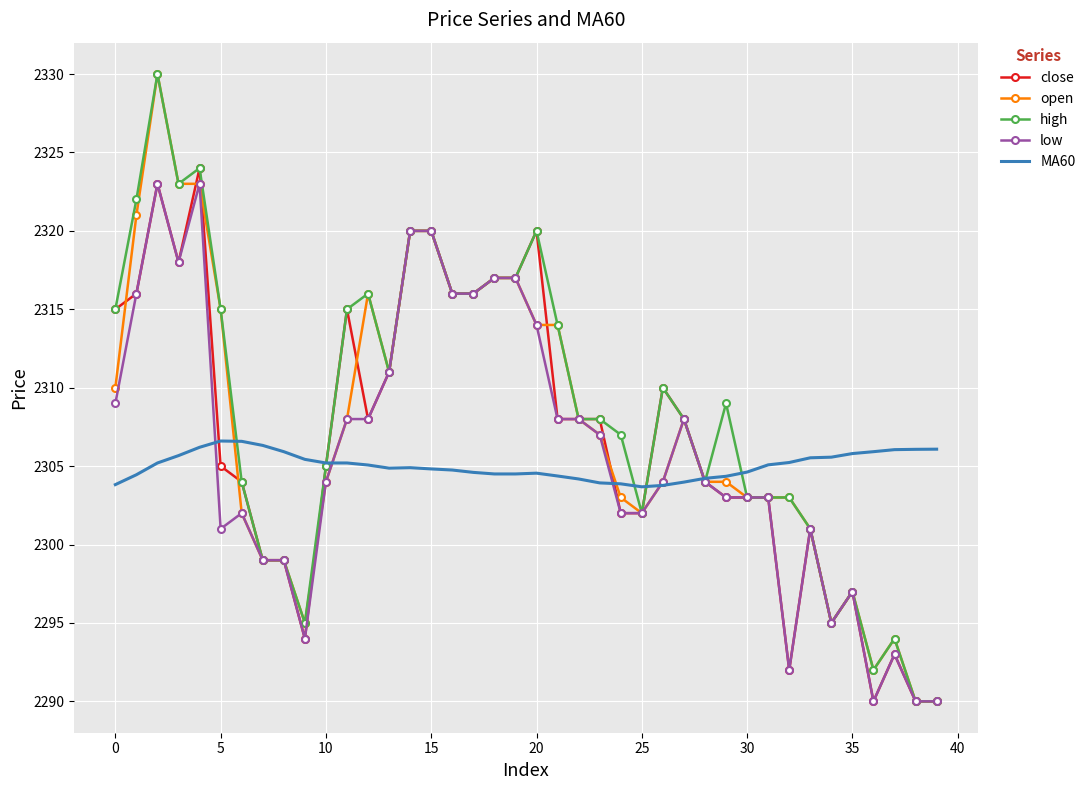

What is the highest value of the high series?

2330.0